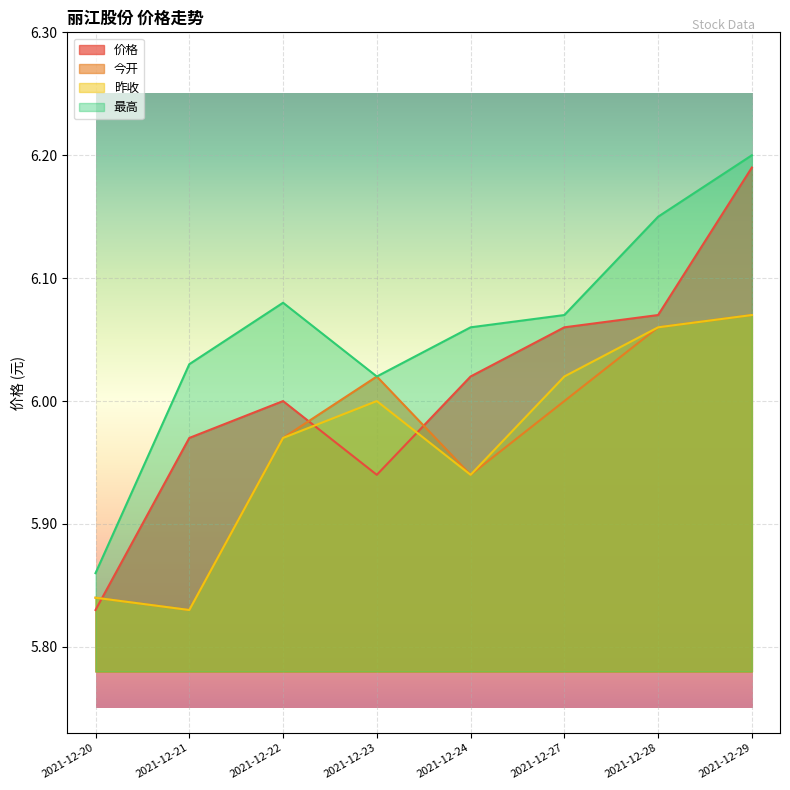

What are all the series names shown in the legend?

价格, 今开, 昨收, 最高